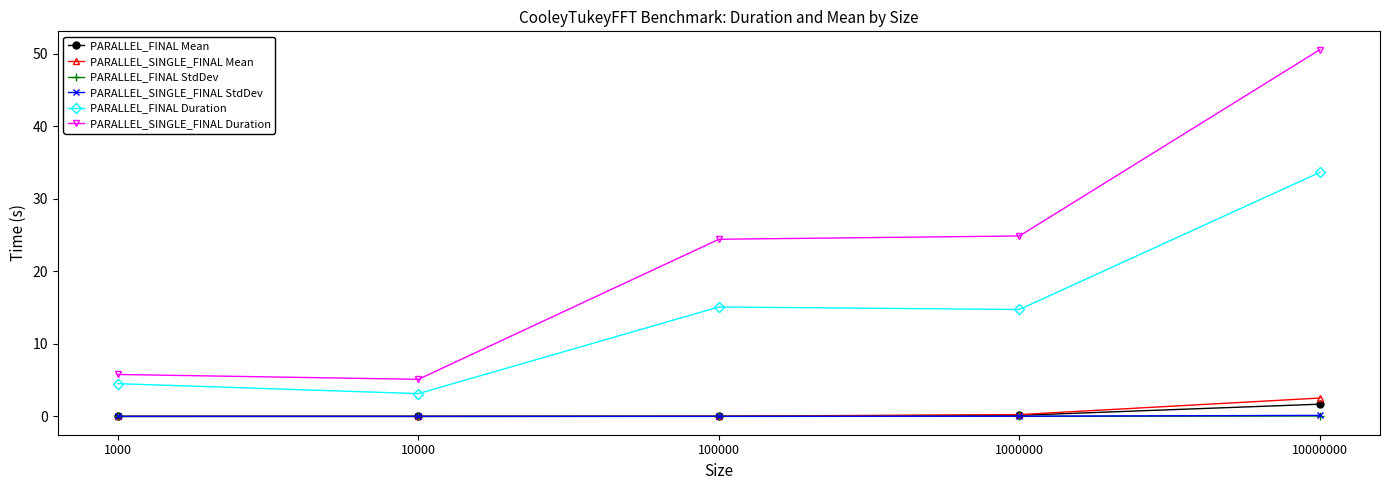

True or false: PARALLEL_FINAL Duration and PARALLEL_SINGLE_FINAL Duration intersect in this chart.

False